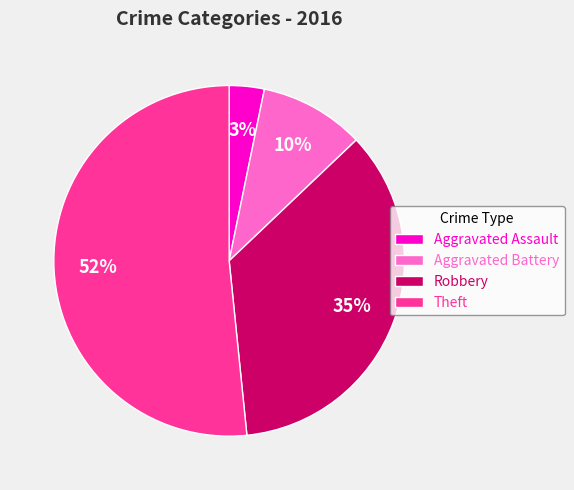

The Theft slice represents 52% of the pie. True or false?

True